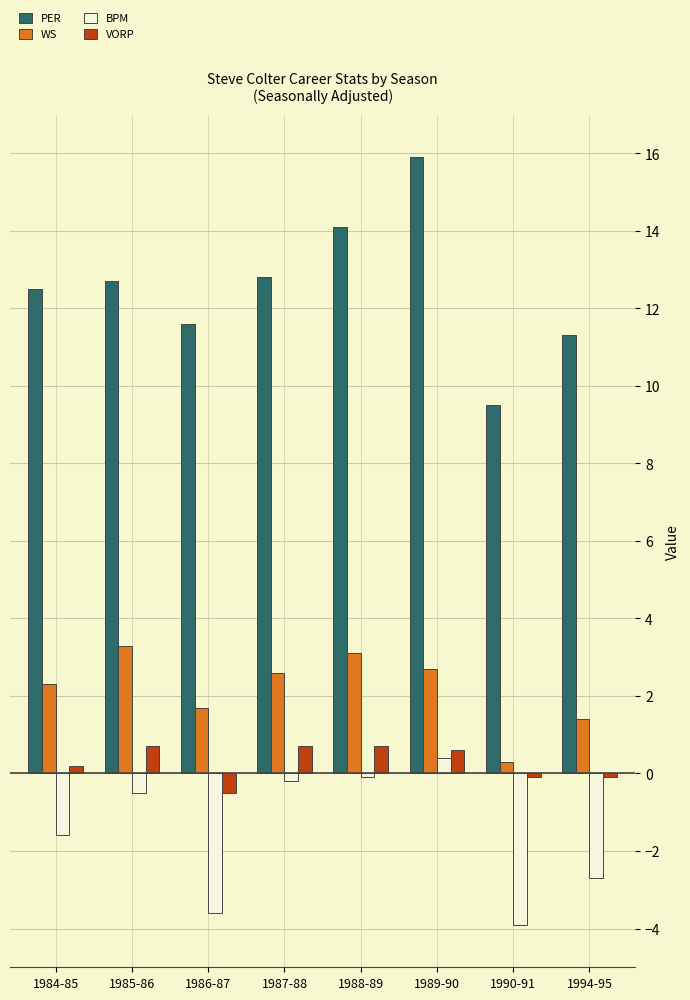

What is the difference between the second highest and minimum values in the BPM series?

3.8